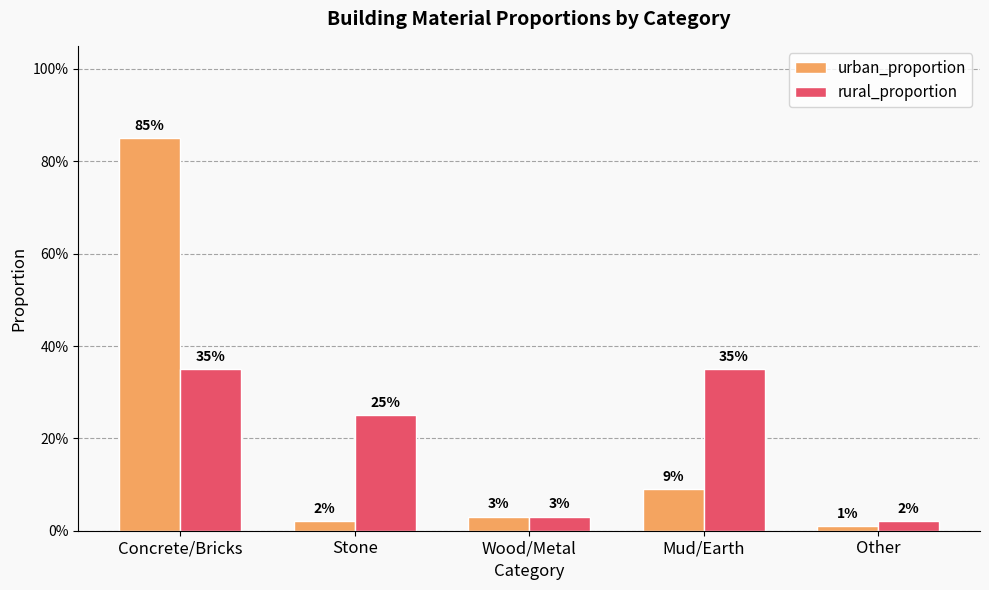

Does the chart contain stacked bars?

No